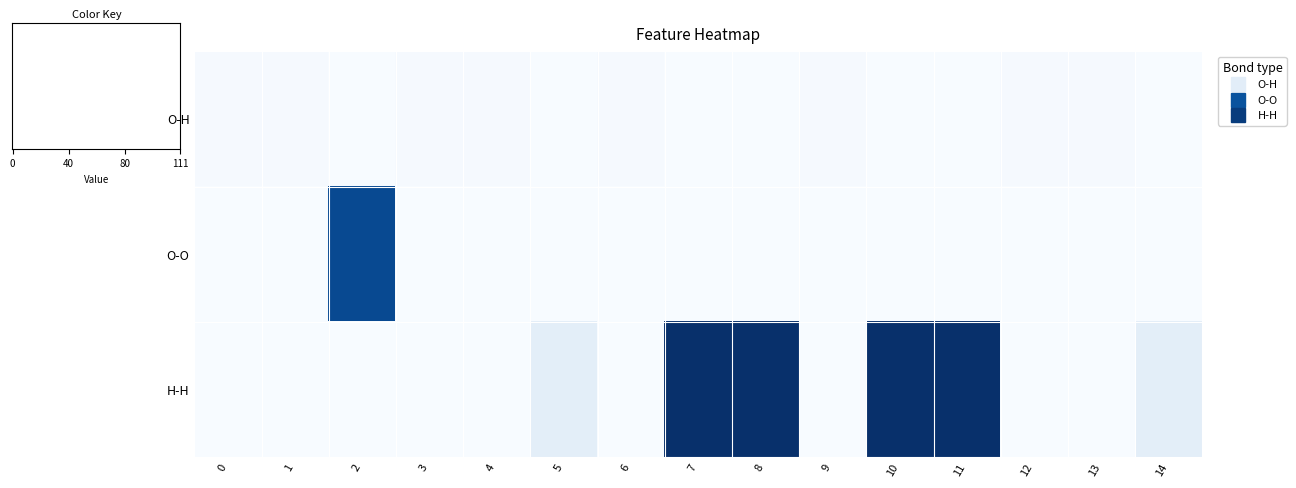

At how many categories does at least one series exceed 101?

4